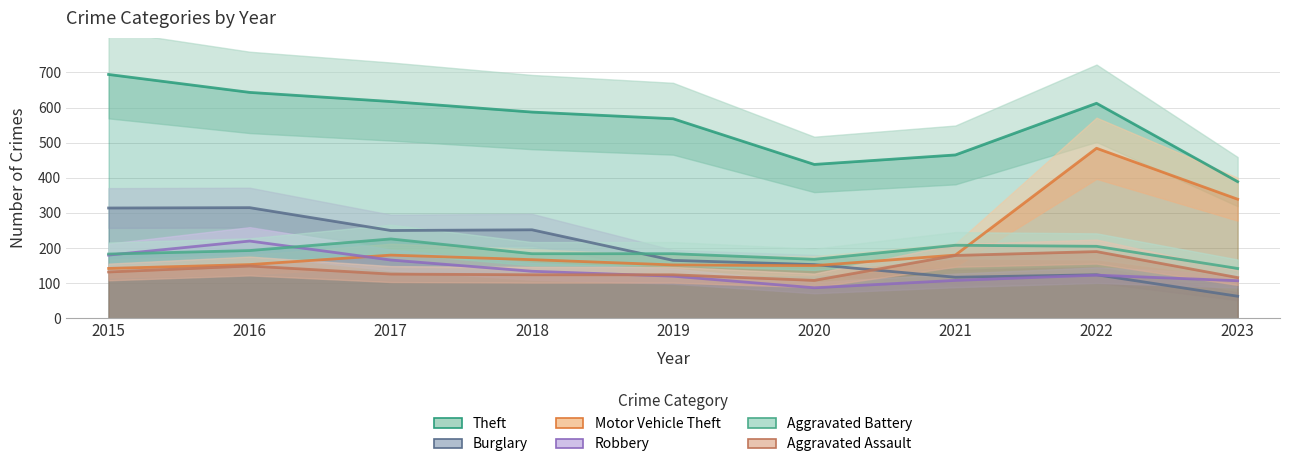

Reading right to left, what are all the values shown in this chart?

Theft: 2023=389	2022=612	2021=465	2020=438	2019=568	2018=587	2017=617	2016=643	2015=694
Burglary: 2023=63	2022=124	2021=117	2020=153	2019=165	2018=252	2017=250	2016=315	2015=314
Motor Vehicle Theft: 2023=339	2022=484	2021=180	2020=150	2019=152	2018=167	2017=180	2016=153	2015=142
Robbery: 2023=107	2022=123	2021=108	2020=87	2019=120	2018=134	2017=166	2016=220	2015=180
Aggravated Battery: 2023=142	2022=205	2021=208	2020=168	2019=184	2018=184	2017=226	2016=193	2015=183
Aggravated Assault: 2023=116	2022=190	2021=179	2020=108	2019=124	2018=124	2017=126	2016=149	2015=132